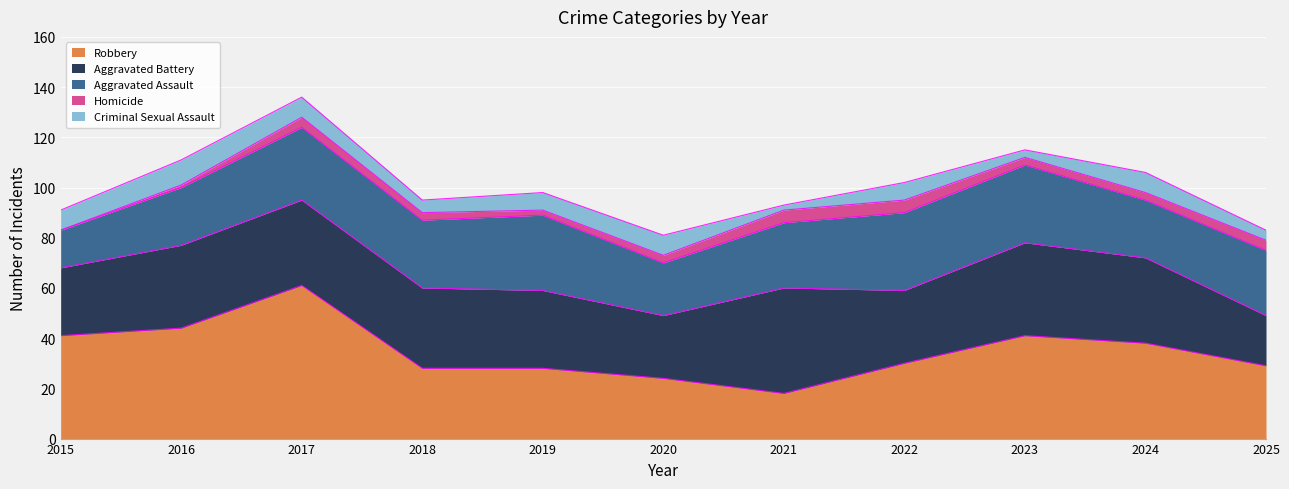

At which label is Aggravated Assault closest to 23?

2016